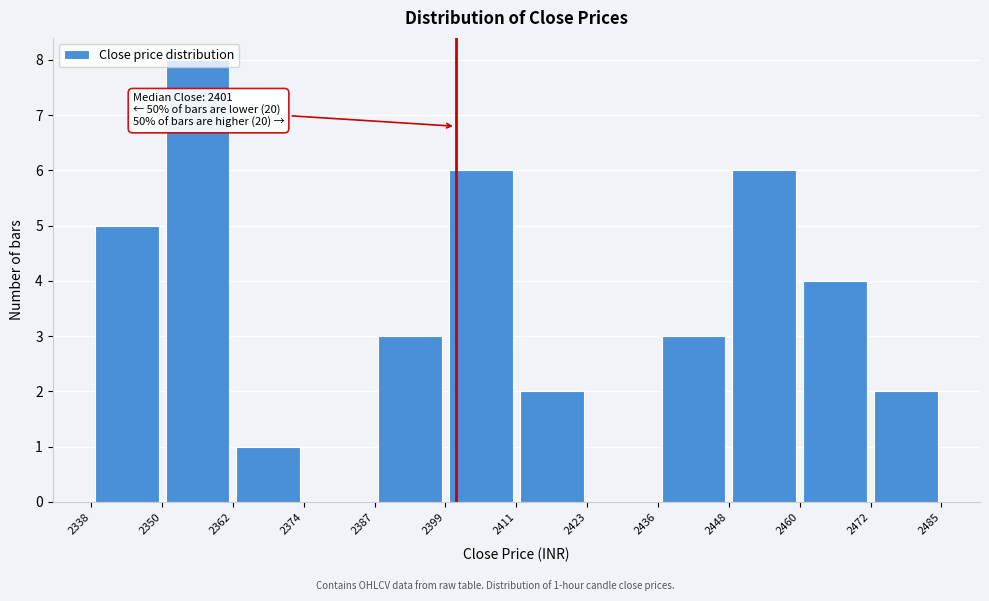

Over which range of the x-axis is the bar tallest?

2350 to 2362